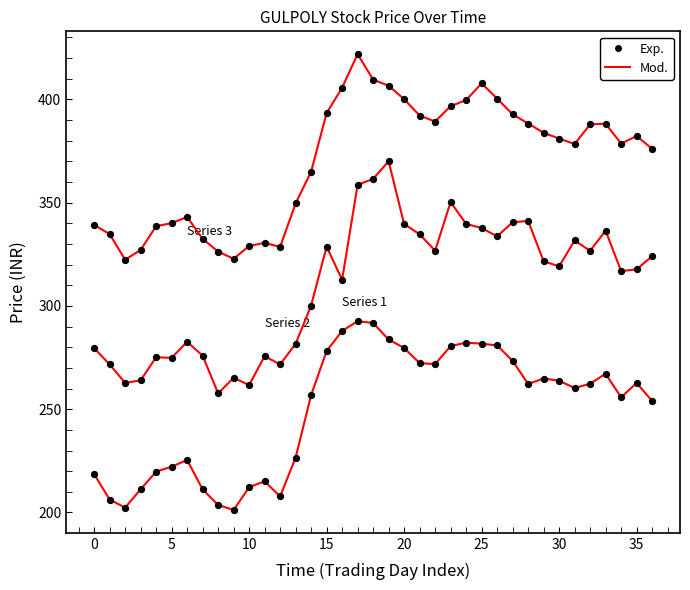

Is this an area chart (filled region under the line)?

No